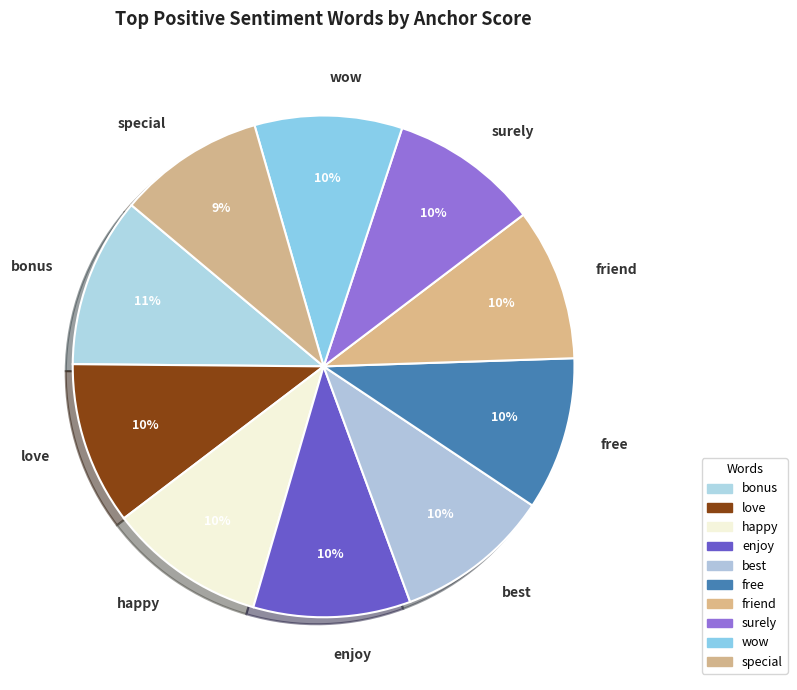

To the nearest percent, what portion does special represent?

9%